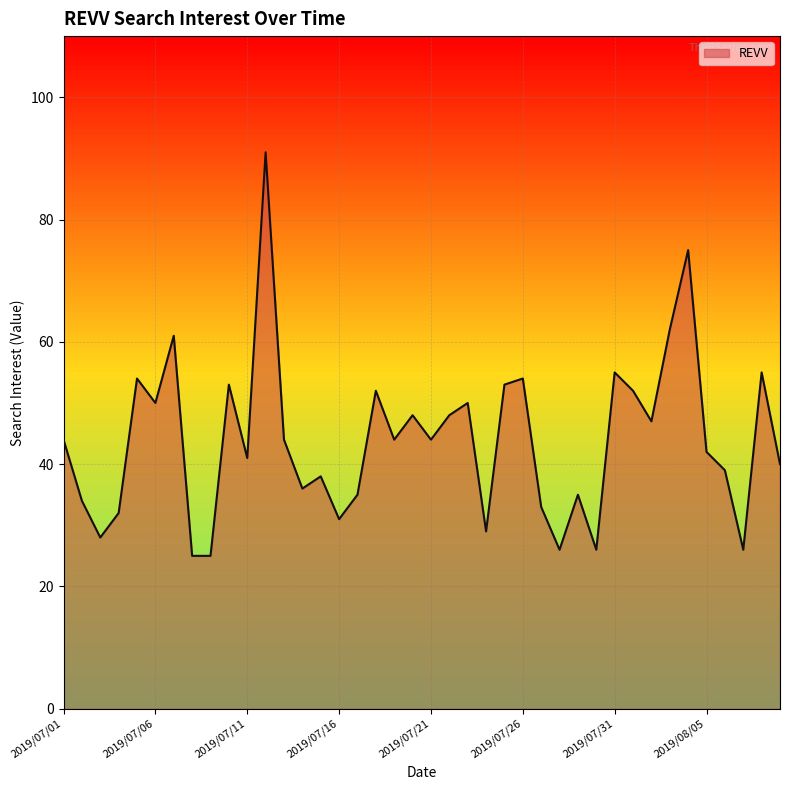

What is the difference between the maximum and minimum values?

66